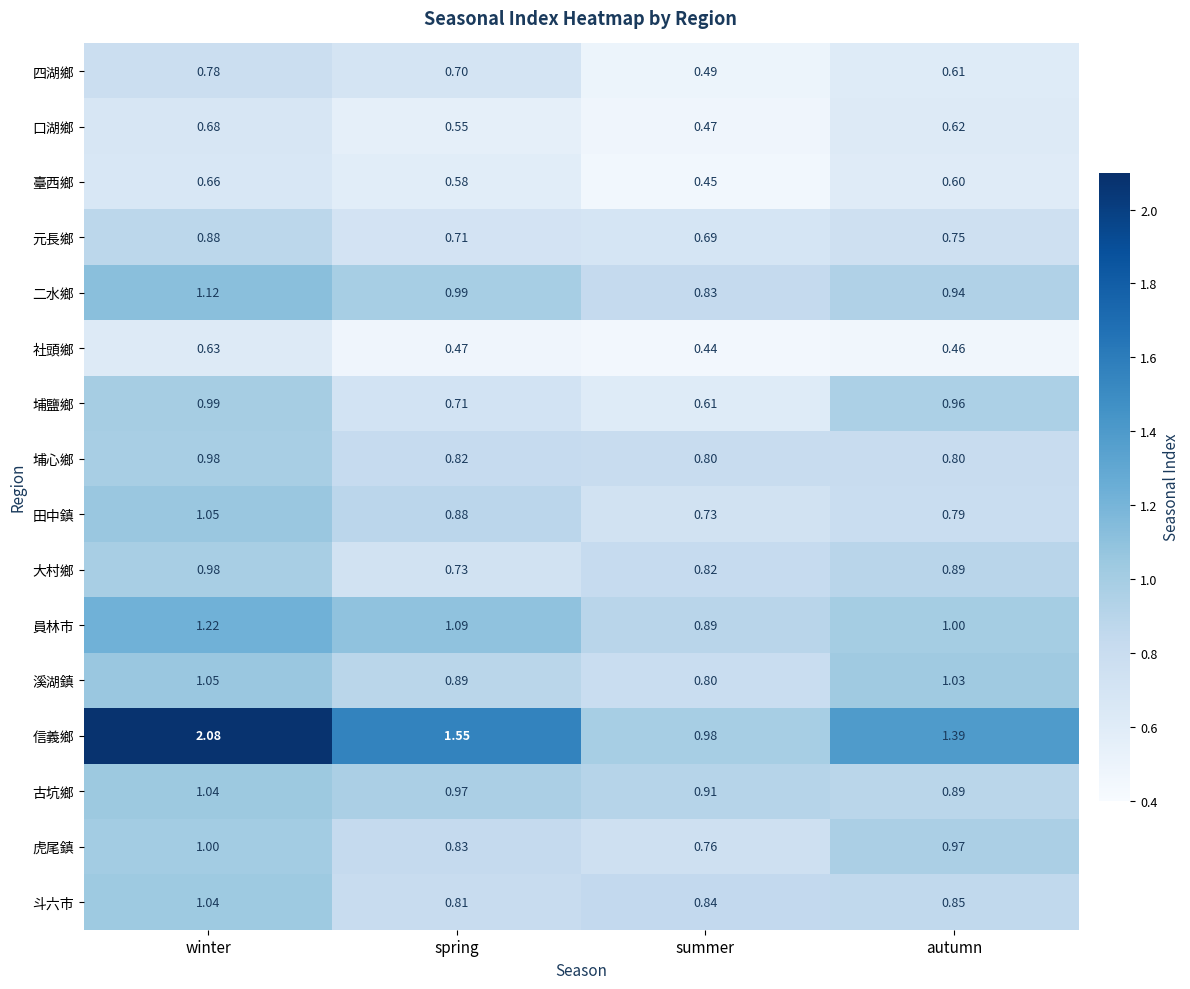

At which category is the sum across all series the highest?

winter